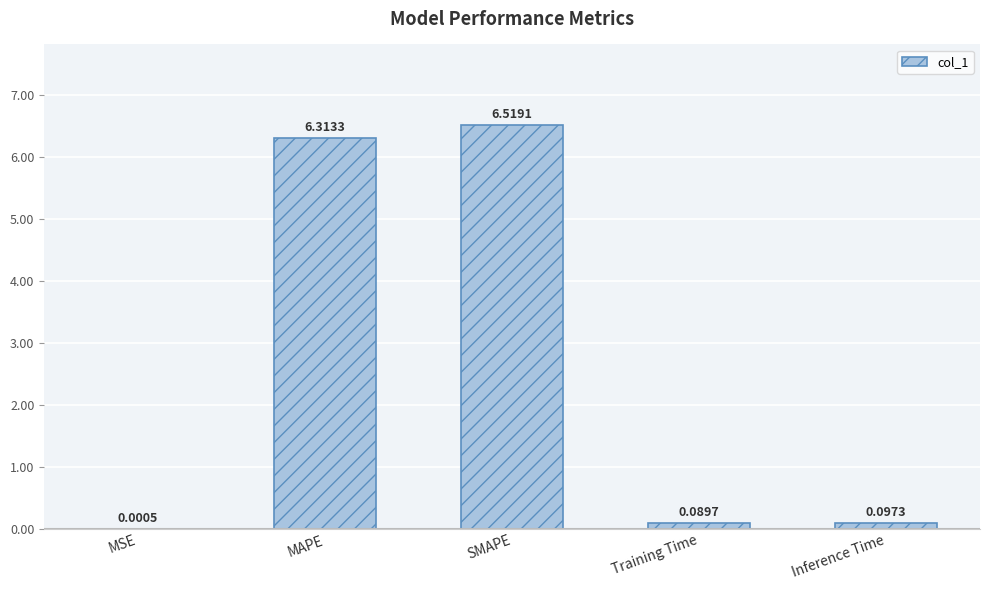

Where is the data nearest to the value 3?

Inference Time